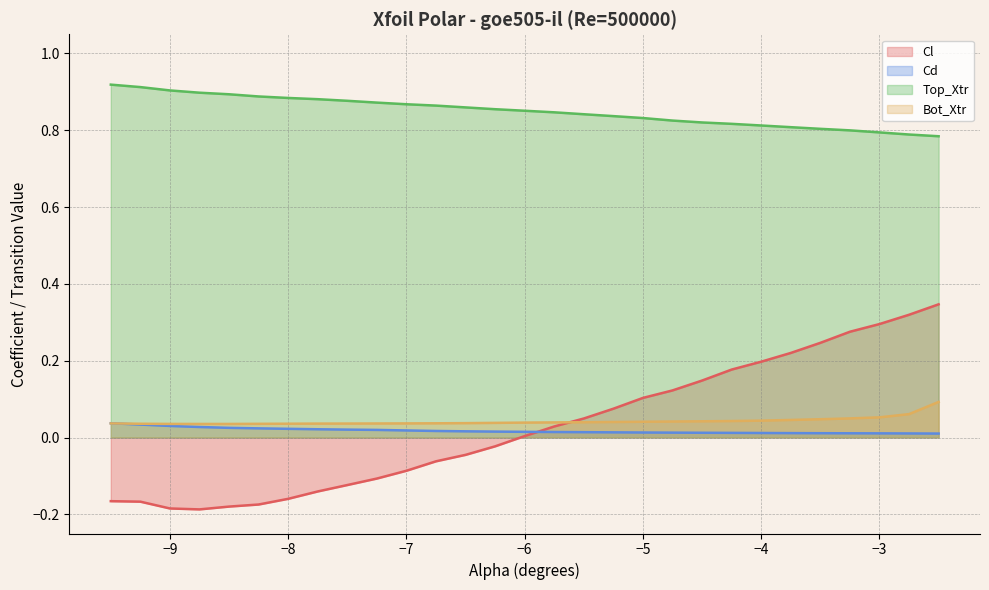

Which series has the largest total across all categories?

Top_Xtr